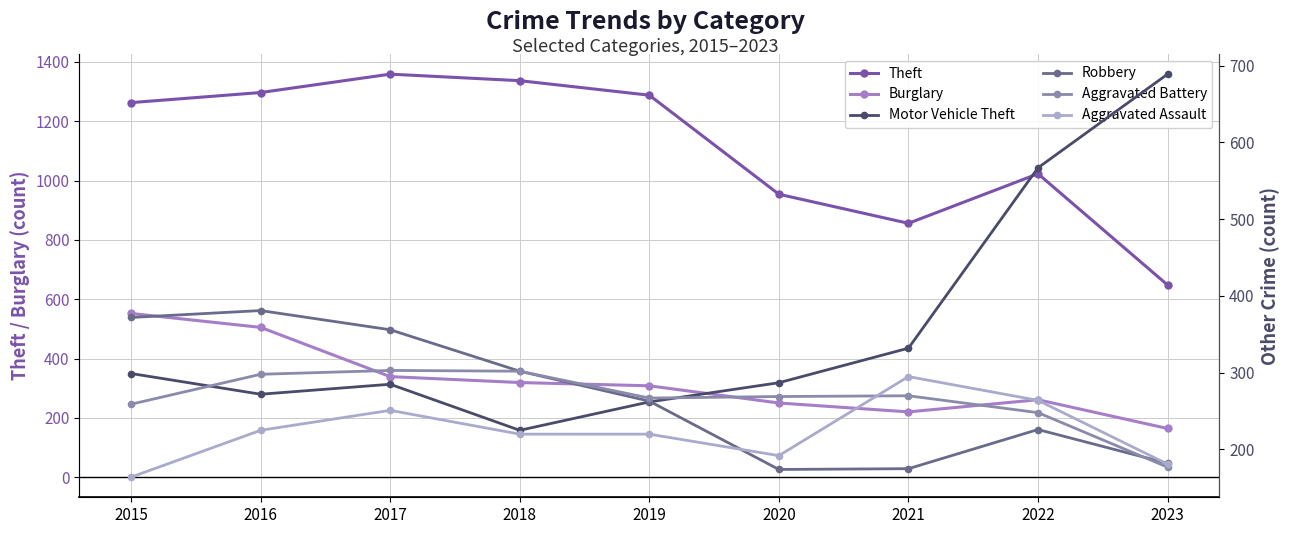

What is the difference between the highest and lowest values at 2015?

1099